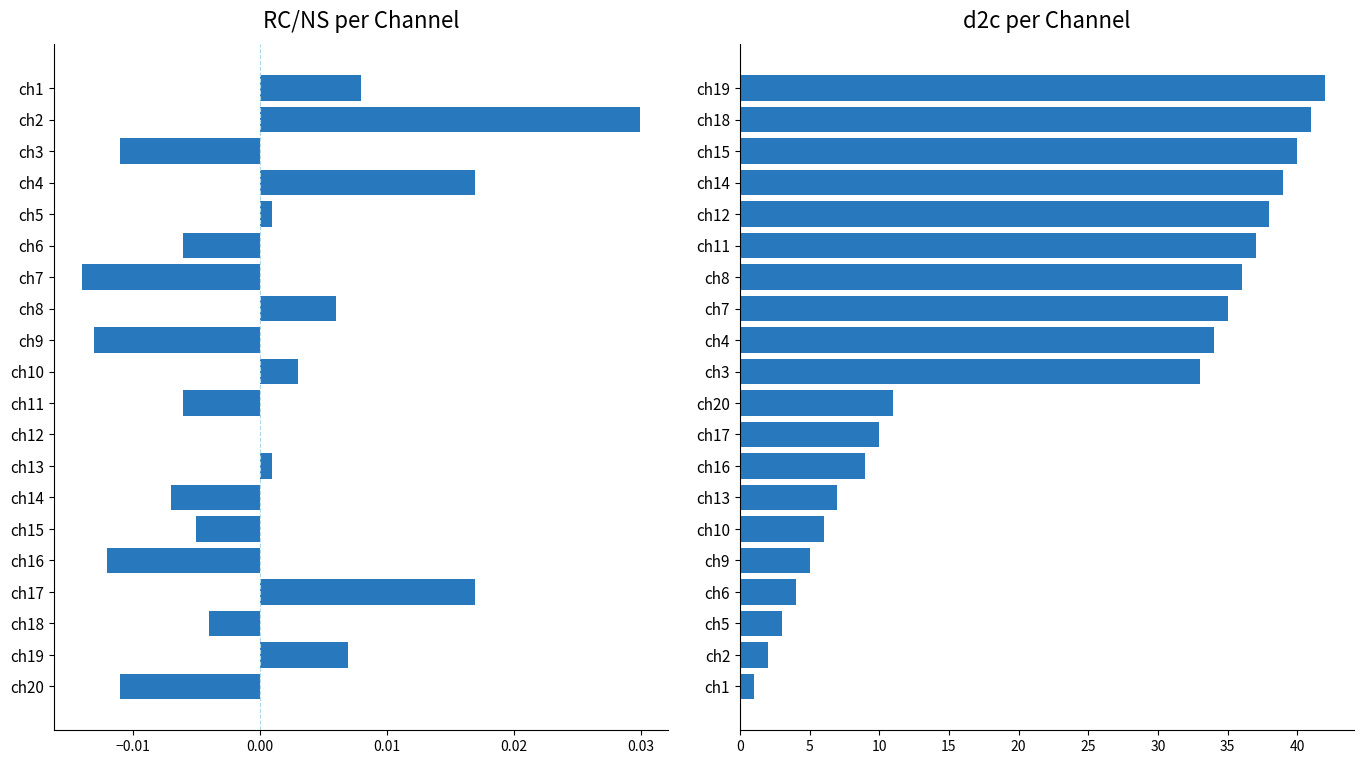

How many values in RC/NS (centered) are below zero?

11